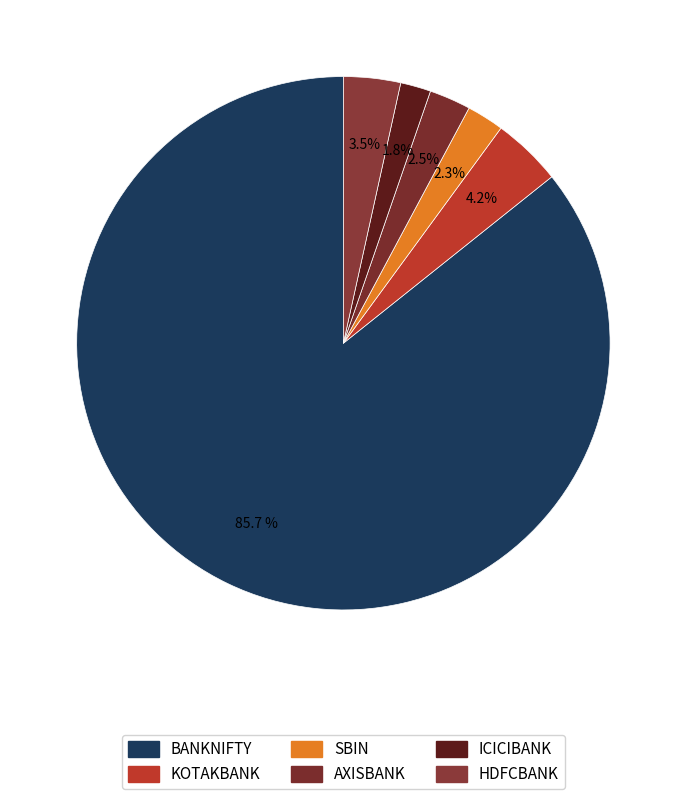

Count the number of slices in the pie.

6